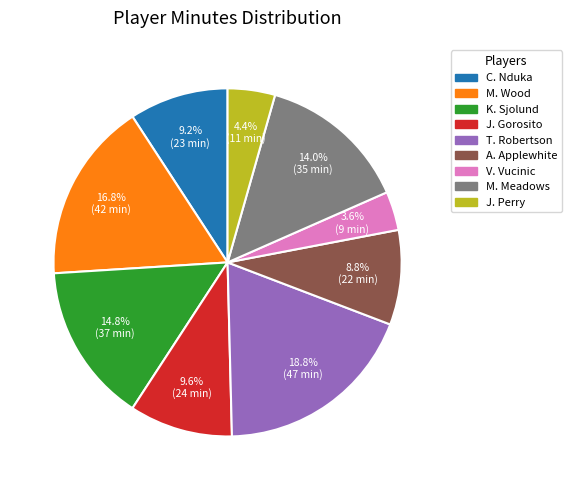

True or false: T. Robertson accounts for 25% of the total.

False